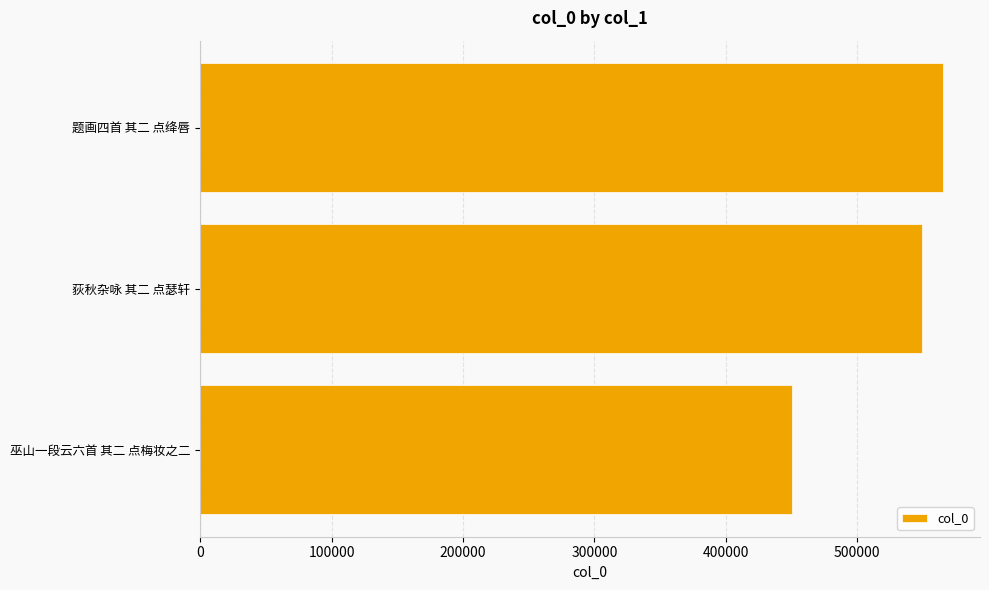

How many bars are there in total?

3